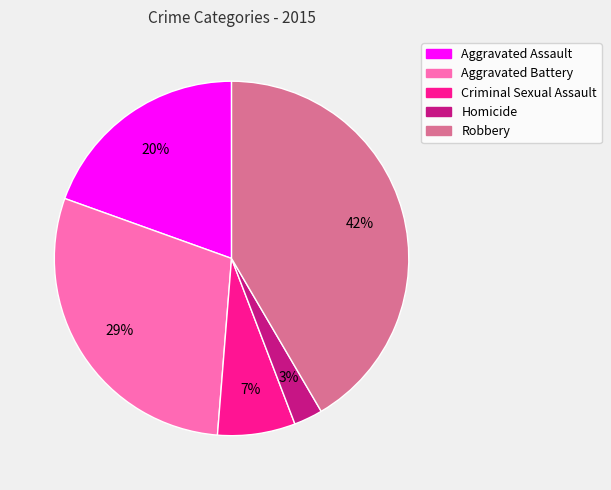

To the nearest percent, what is the average slice percentage?

20%